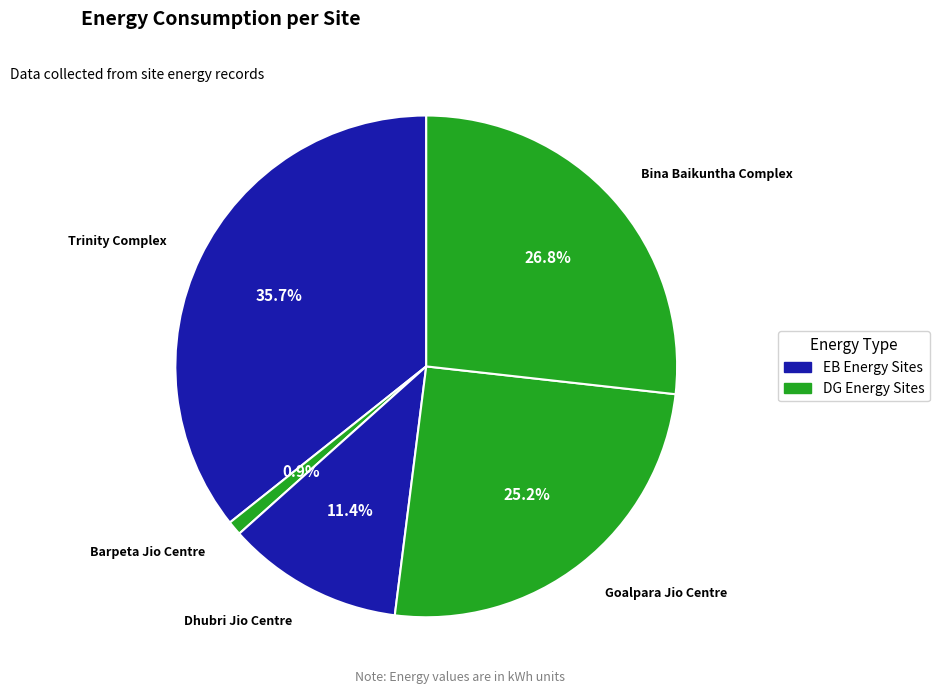

Approximately how many times larger is the value at Trinity Complex compared to Dhubri Jio Centre?

3.1